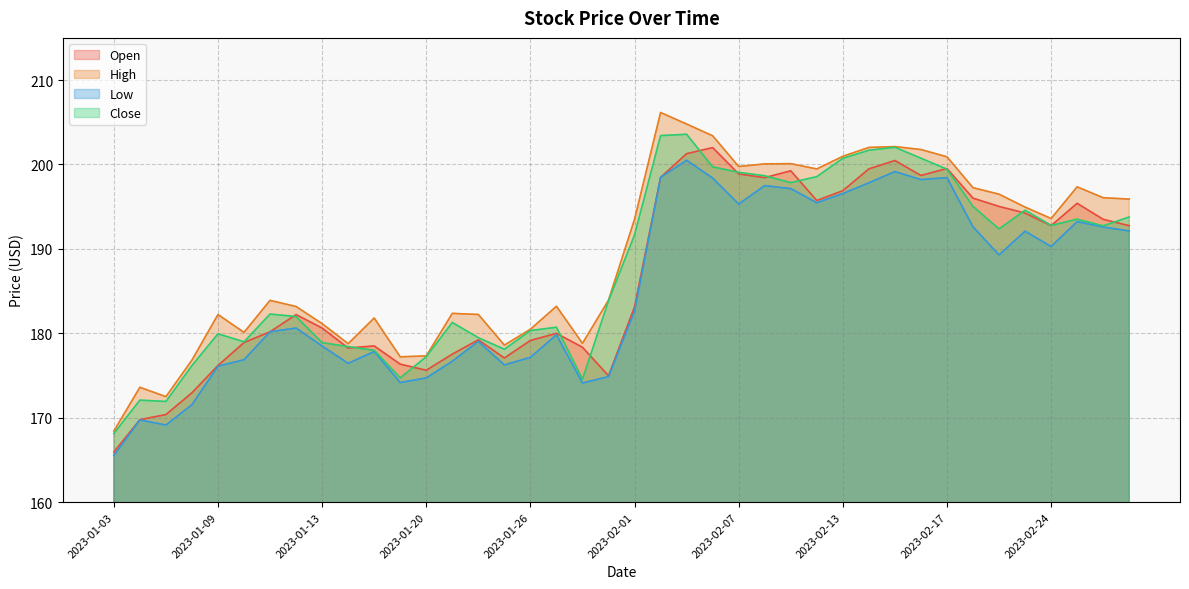

What is the greatest value displayed?

206.2